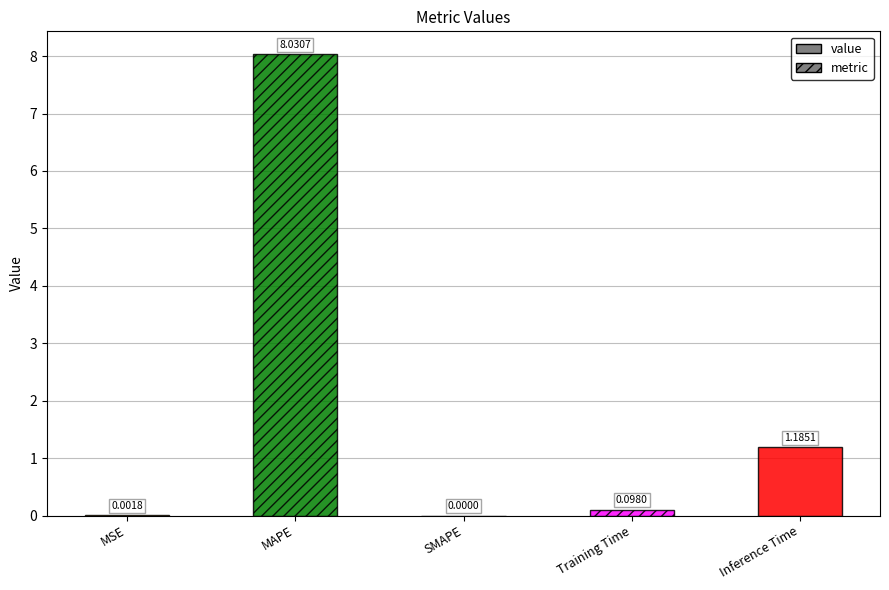

How many data points are above 0?

4